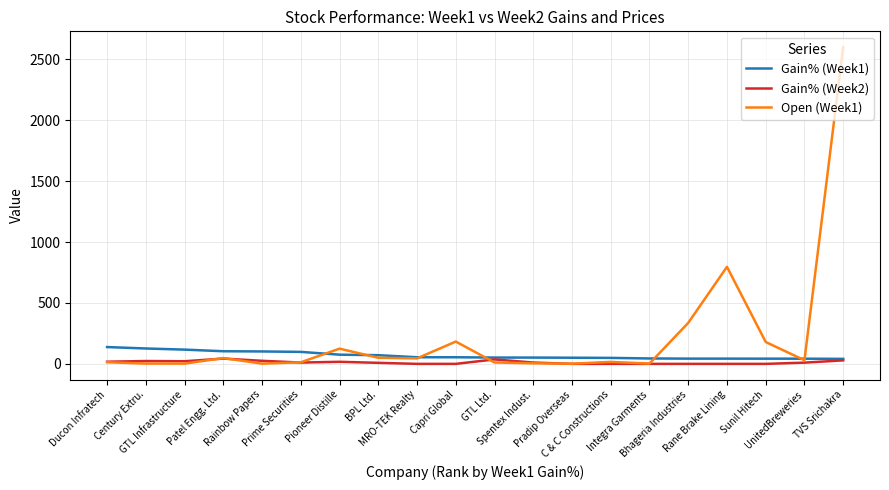

Which series has the largest total across all categories?

Open (Week1)